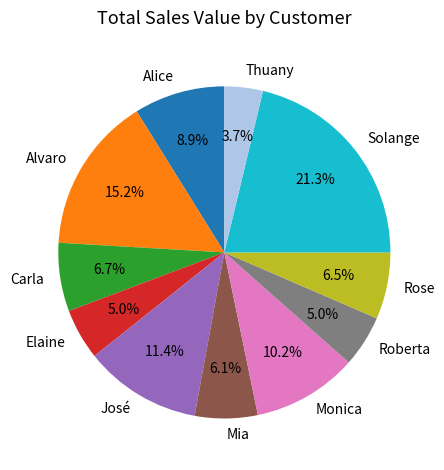

True or false: José accounts for 11% of the total.

True